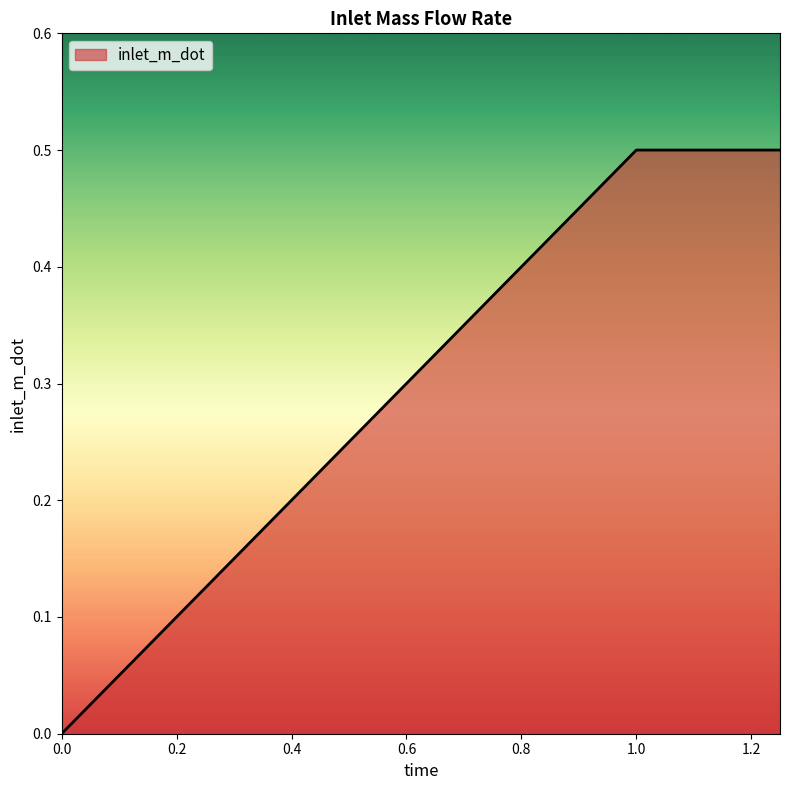

What is the greatest value displayed?

0.5